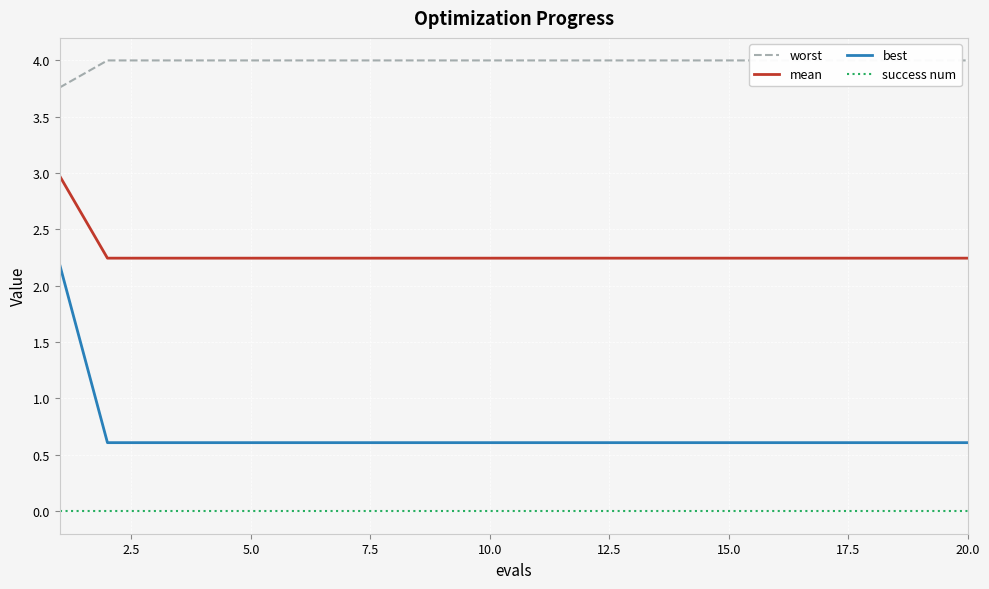

What is the difference between the maximum and second lowest values in the mean series?

0.7